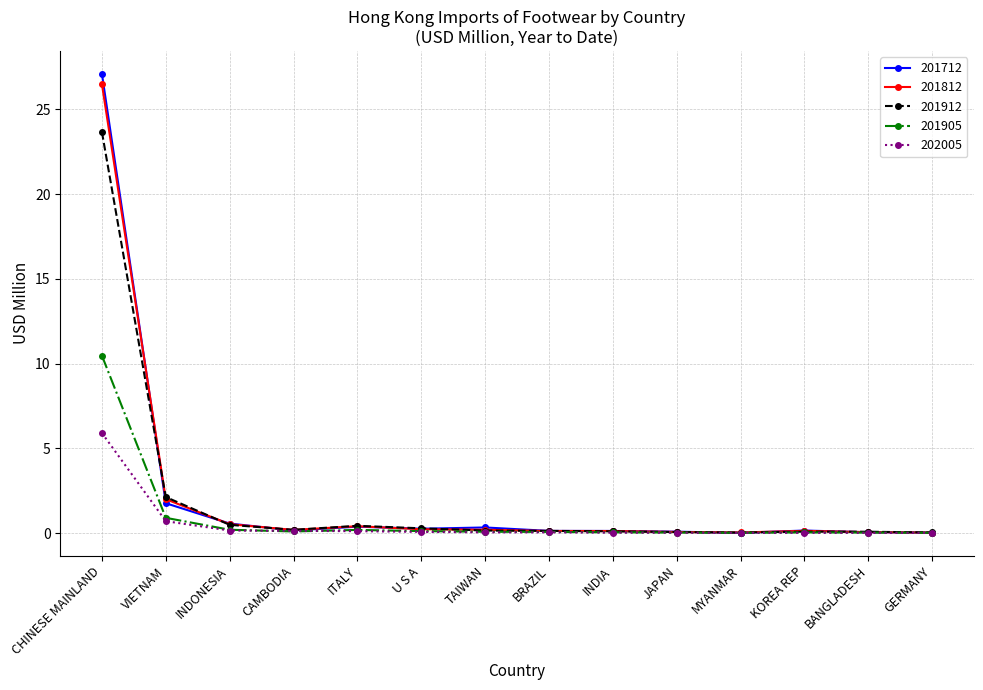

What is the sum of the 201905 values at CHINESE MAINLAND and U S A?

10.6